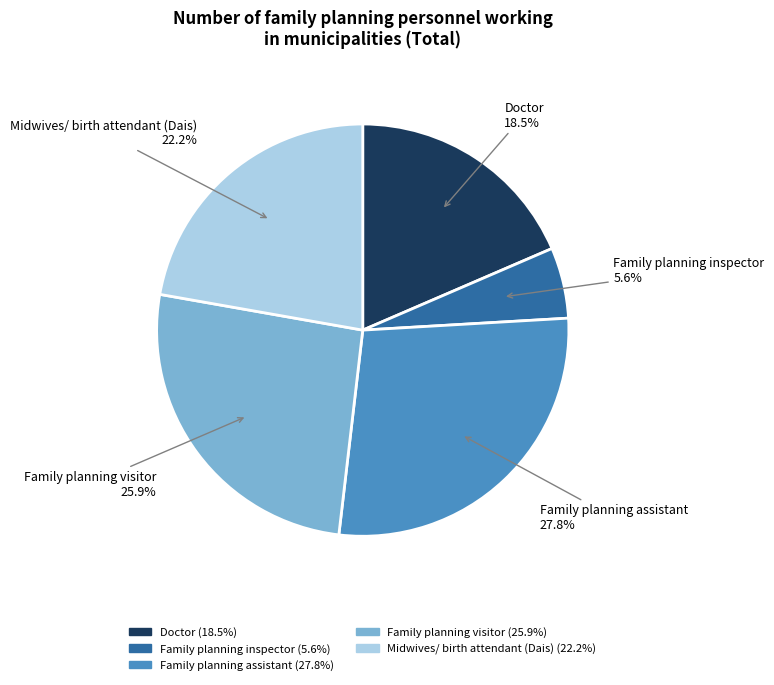

Does Midwives/ birth attendant (Dais) account for over 50% of the chart?

No